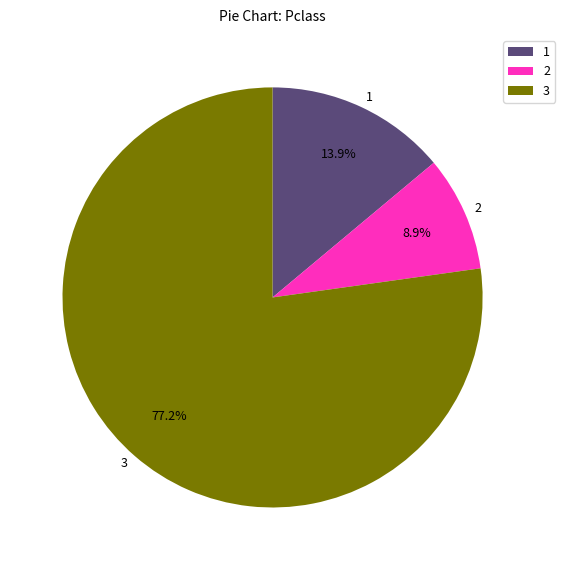

Which category has the smallest portion of the pie?

2